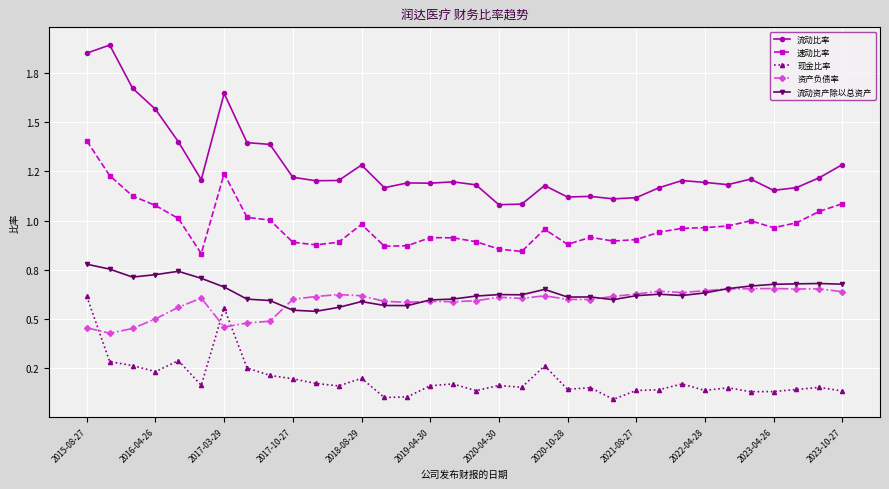

Which series has the largest range (max minus min)?

流动比率